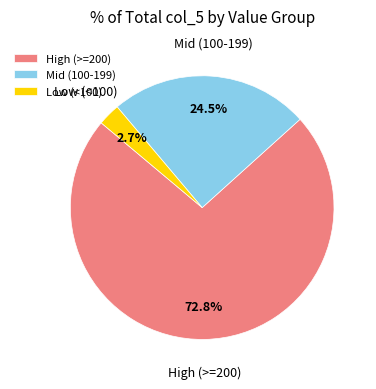

What portion of the pie excludes Low (<100)?

97.3%